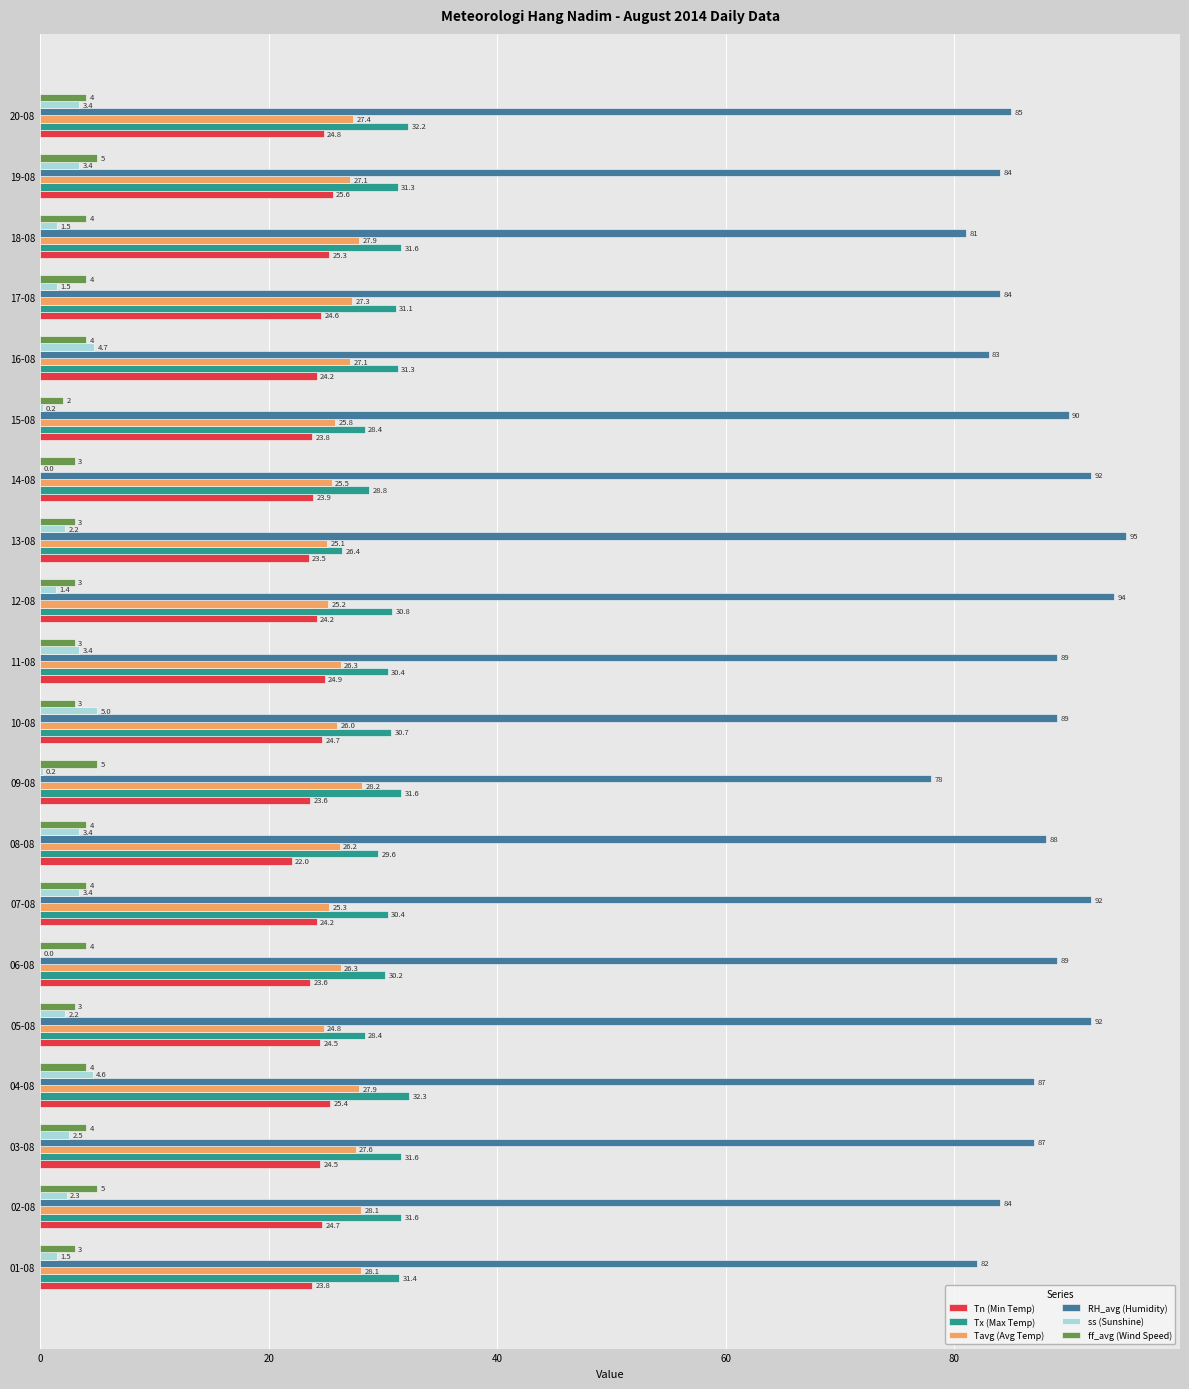

What are all the series names shown in the legend?

Tn (Min Temp), Tx (Max Temp), Tavg (Avg Temp), RH_avg (Humidity), ss (Sunshine), ff_avg (Wind Speed)